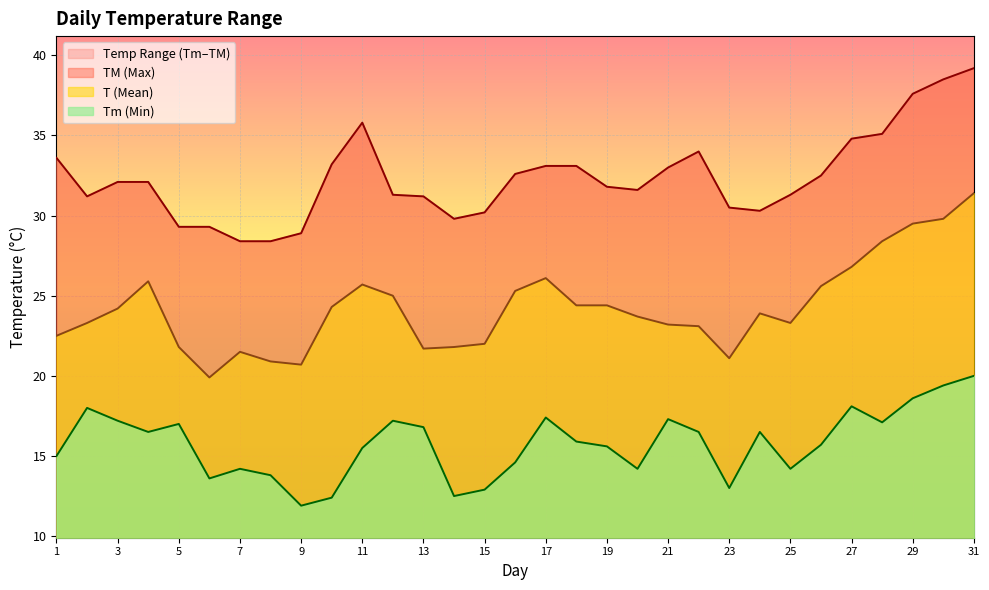

What is the spread (max minus min) of values at 29?

19.0